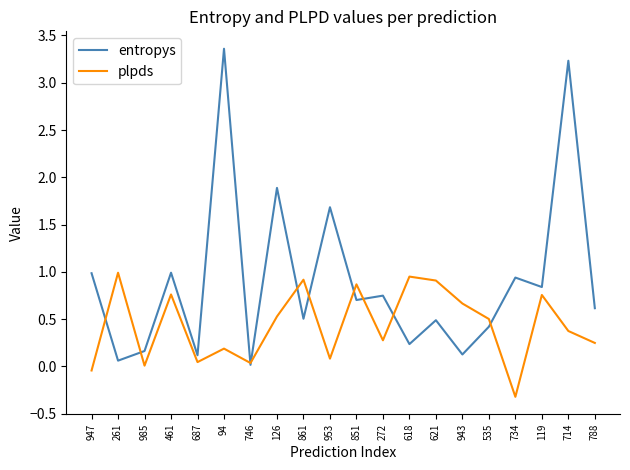

What position from the right is 119?

3